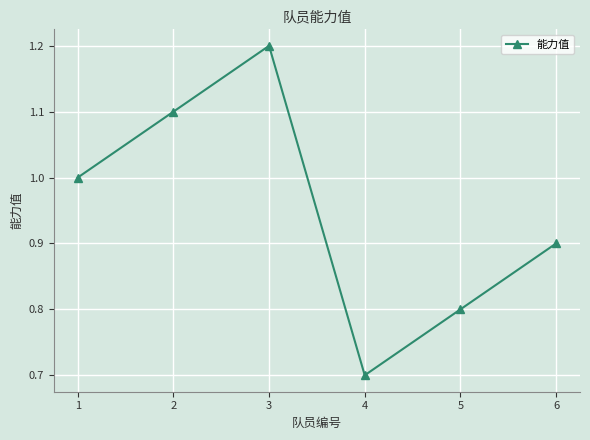

How many data points are less than 1?

3